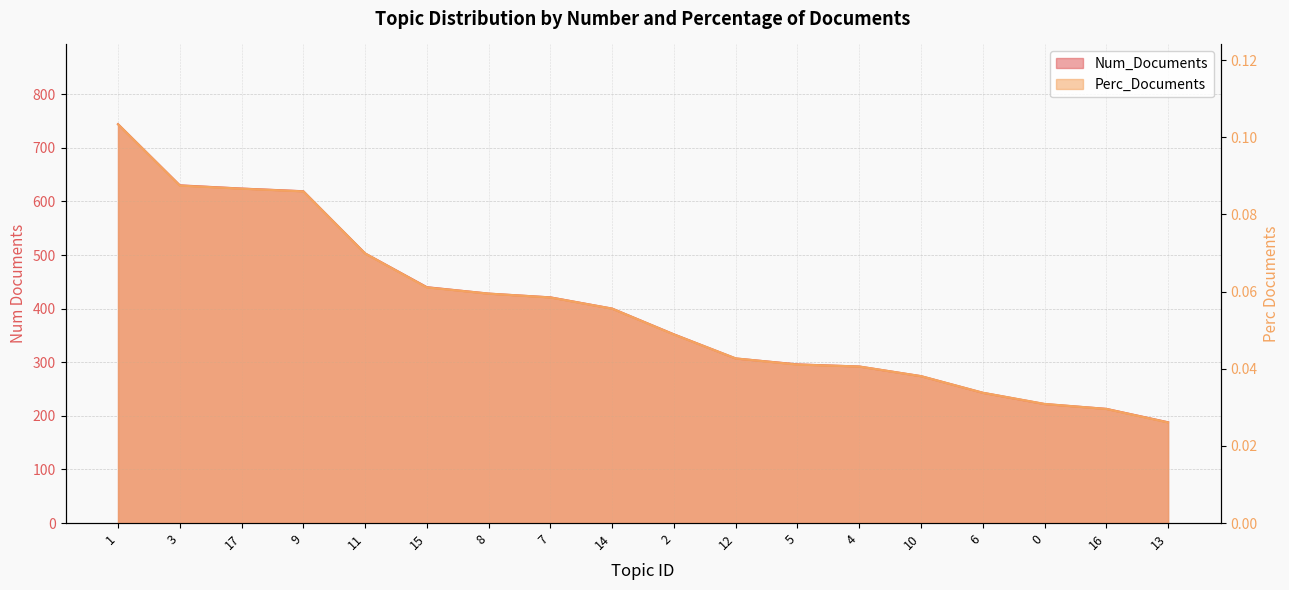

What is the sum of the Num_Documents values at 15 and 5?

736.0